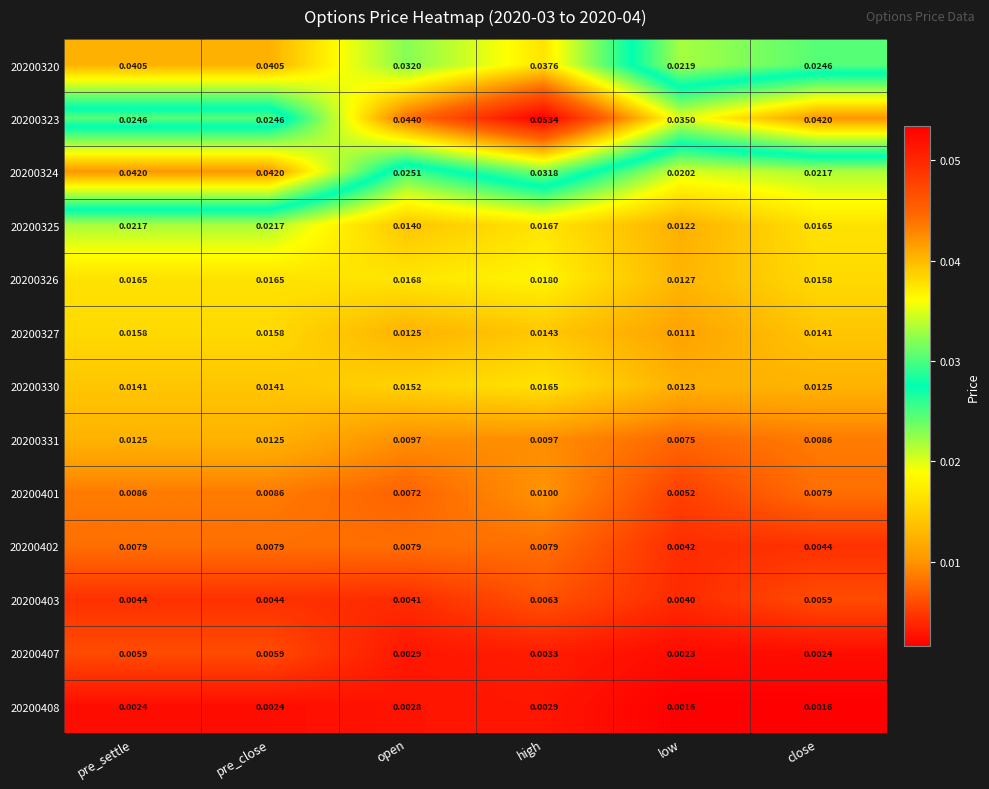

At which label does 20200326 reach its minimum?

low